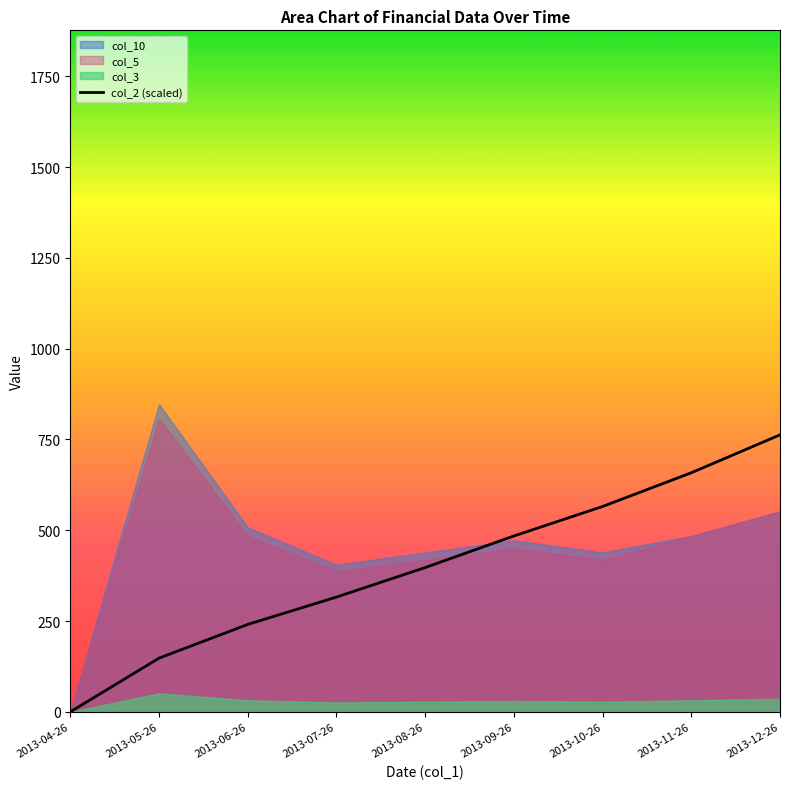

What is the sum of all values?

3572.4